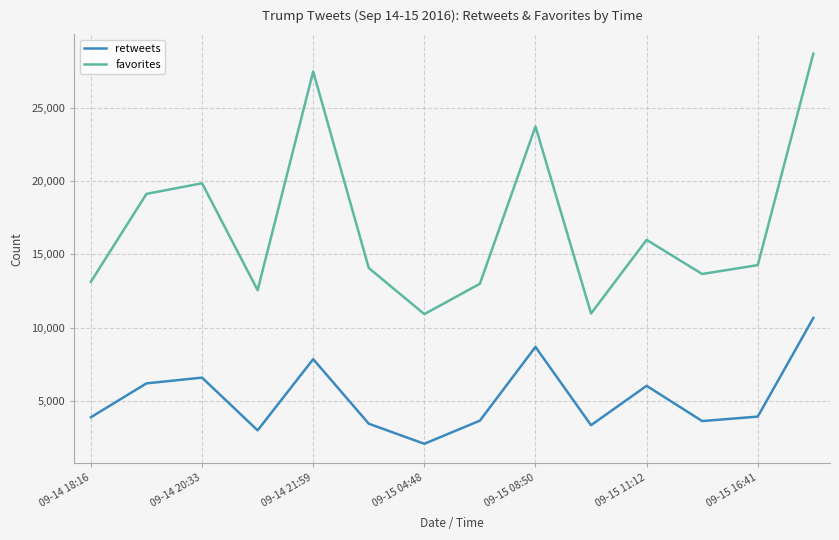

Is this an area chart (filled region under the line)?

No